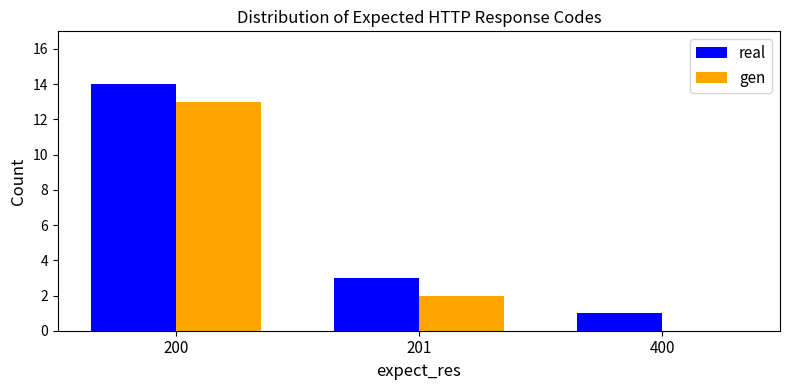

Reading left to right, transcribe all the data shown in this chart.

real: 200=14	201=3	400=1
gen: 200=13	201=2	400=0